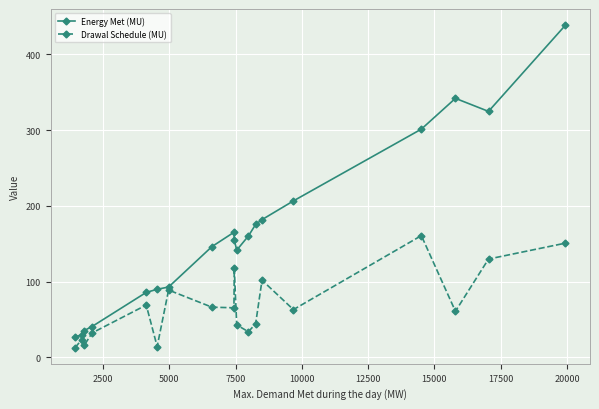

True or false: Energy Met (MU) has more than 0 interior local peaks.

True